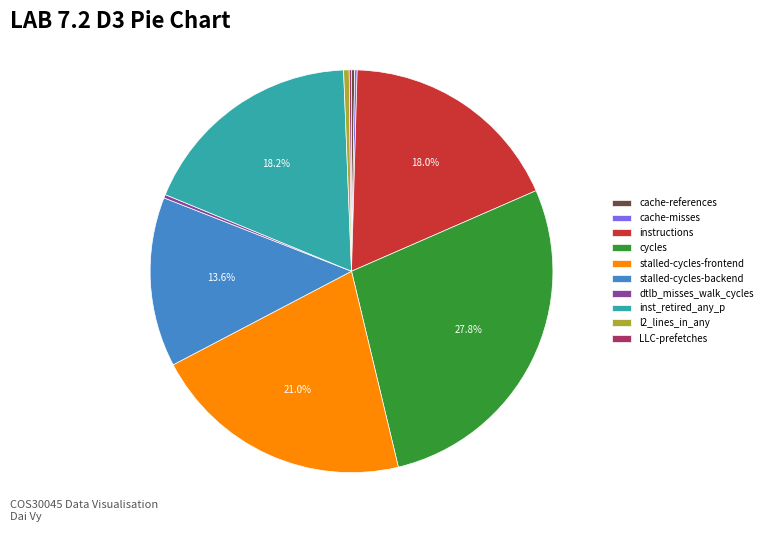

What is the largest slice in the pie chart?

cycles